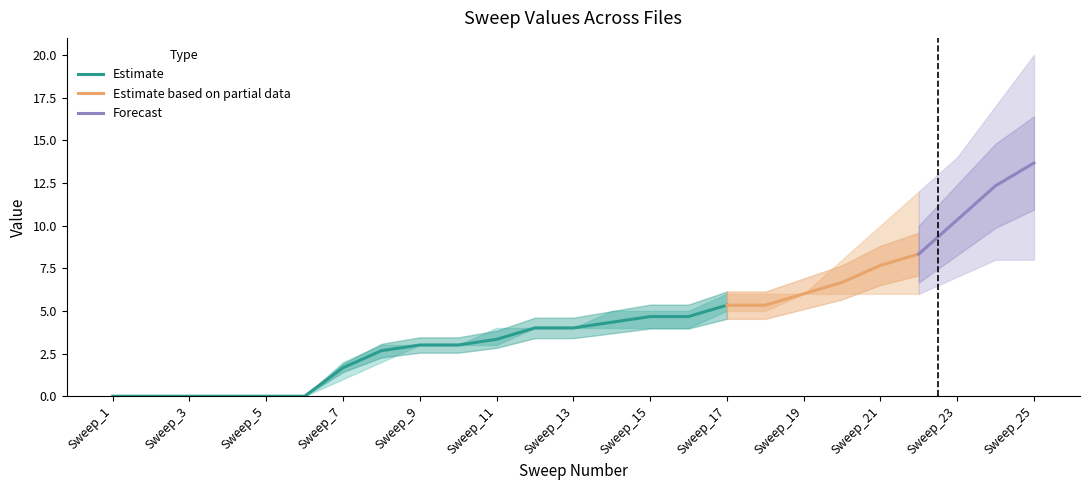

True or false: Estimate has a value of 5.3 at Sweep_17.

True